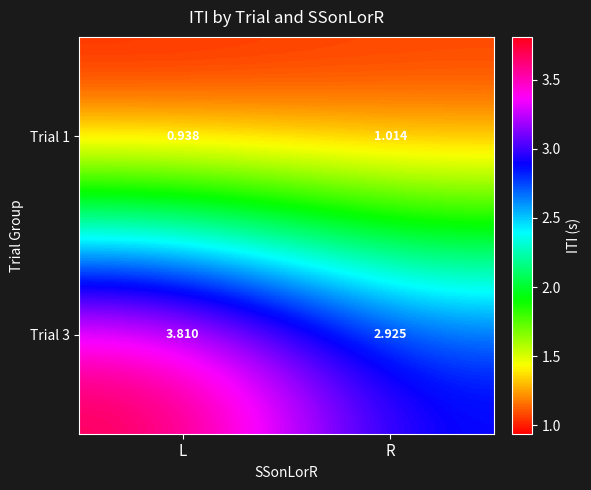

At how many categories does at least one series exceed 1?

2